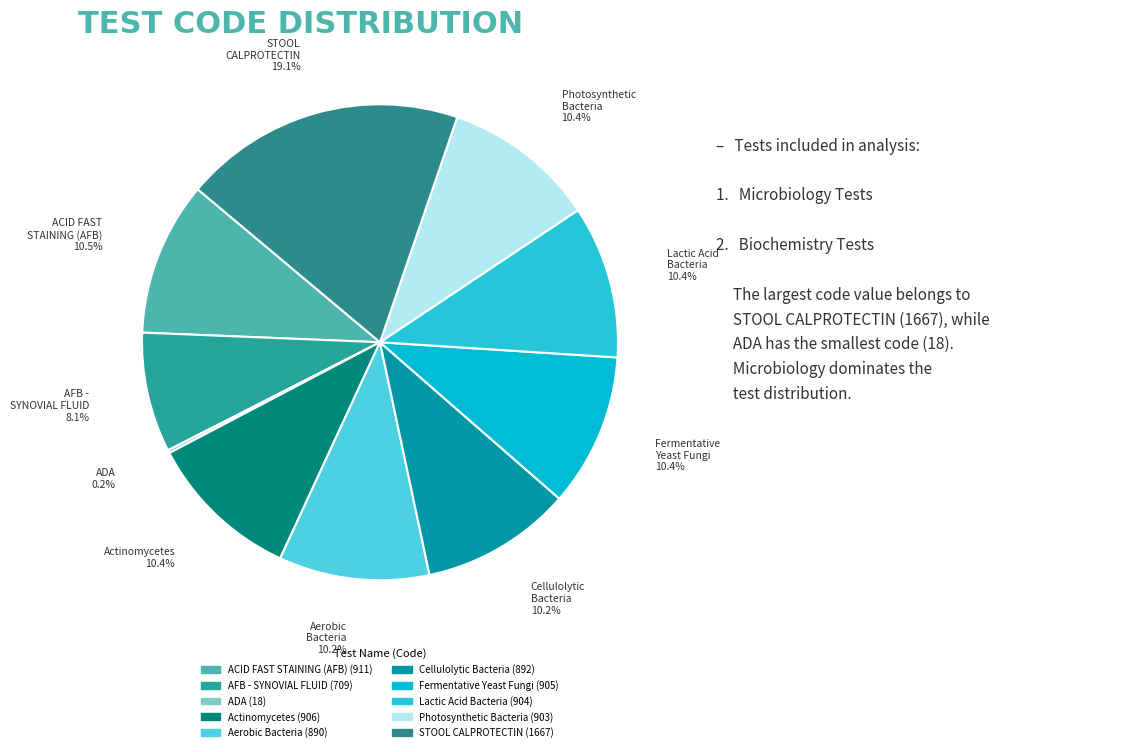

What is the smallest slice in the pie chart?

ADA